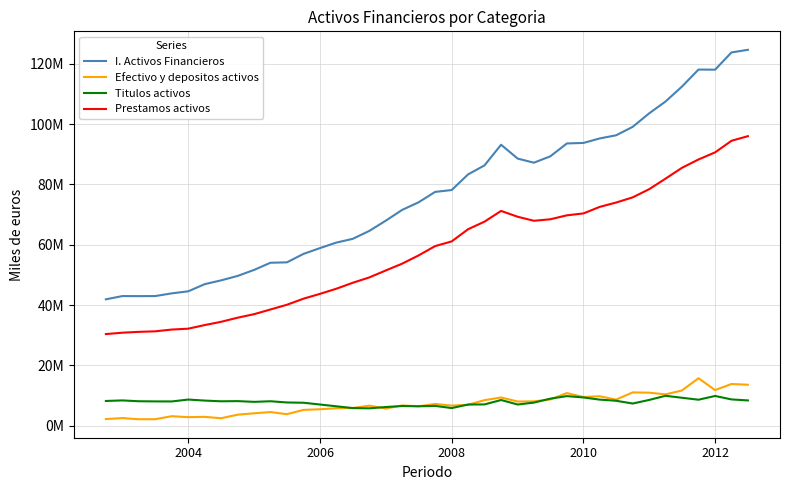

Does the chart display data point markers on the line(s)?

No